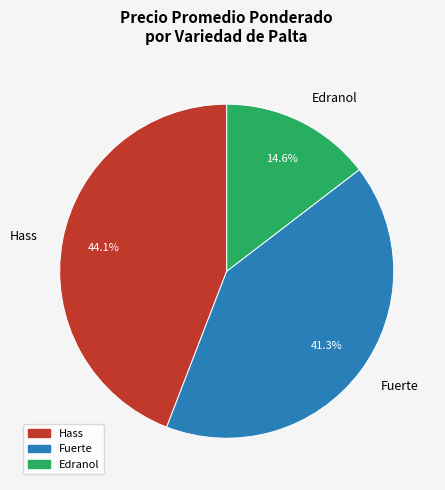

What percentage is the Hass slice, to the nearest percent?

44%